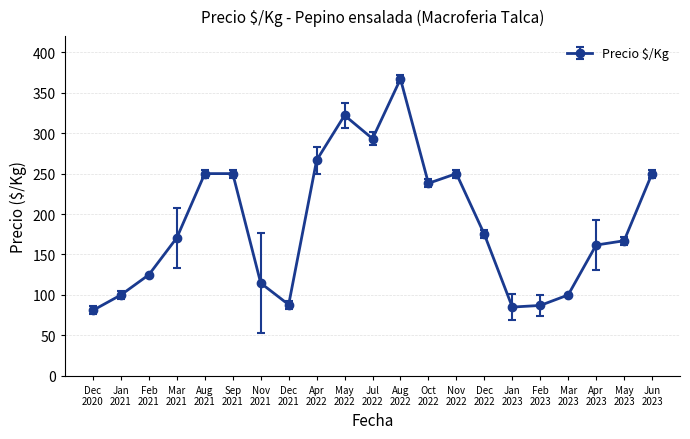

What is the greatest value displayed?

367.0